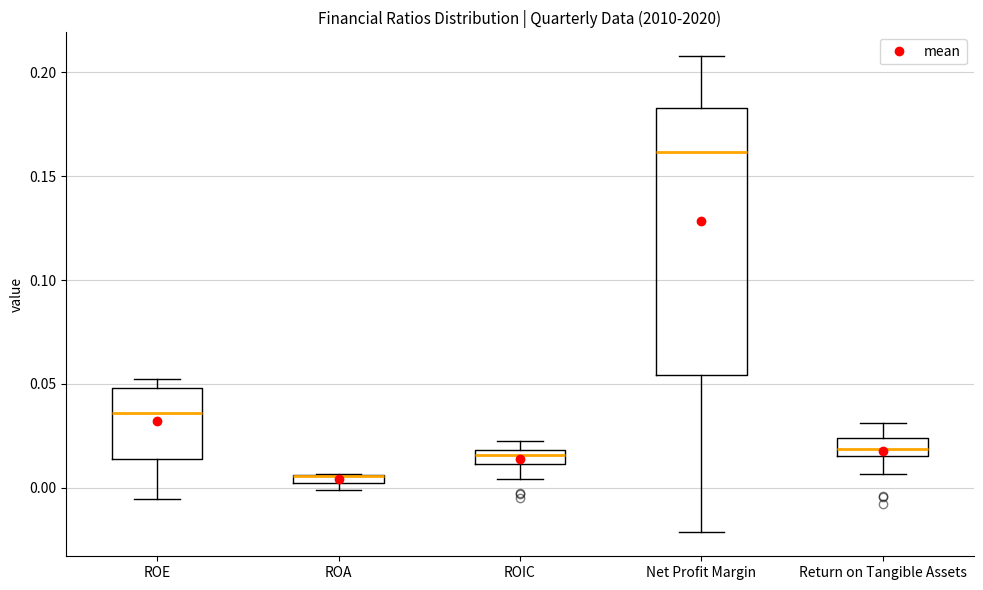

Where does the median line of the box for ROIC sit on the y-axis? The values are not printed on the chart, so give them approximately, as read against the axis.

0.015